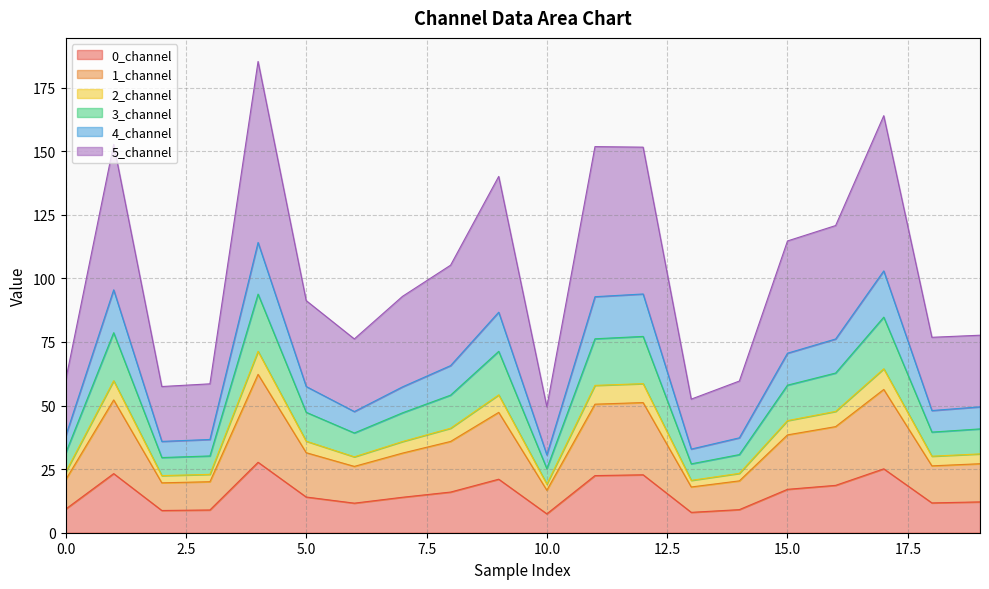

What is the highest value of the 0_channel series?

27.7